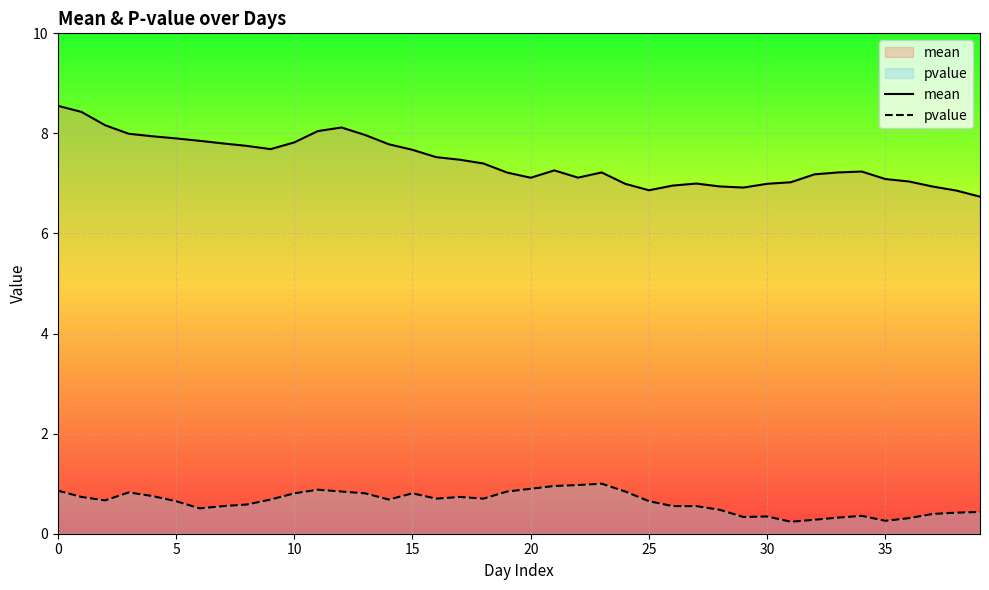

True or false: mean and pvalue cross at least once.

False